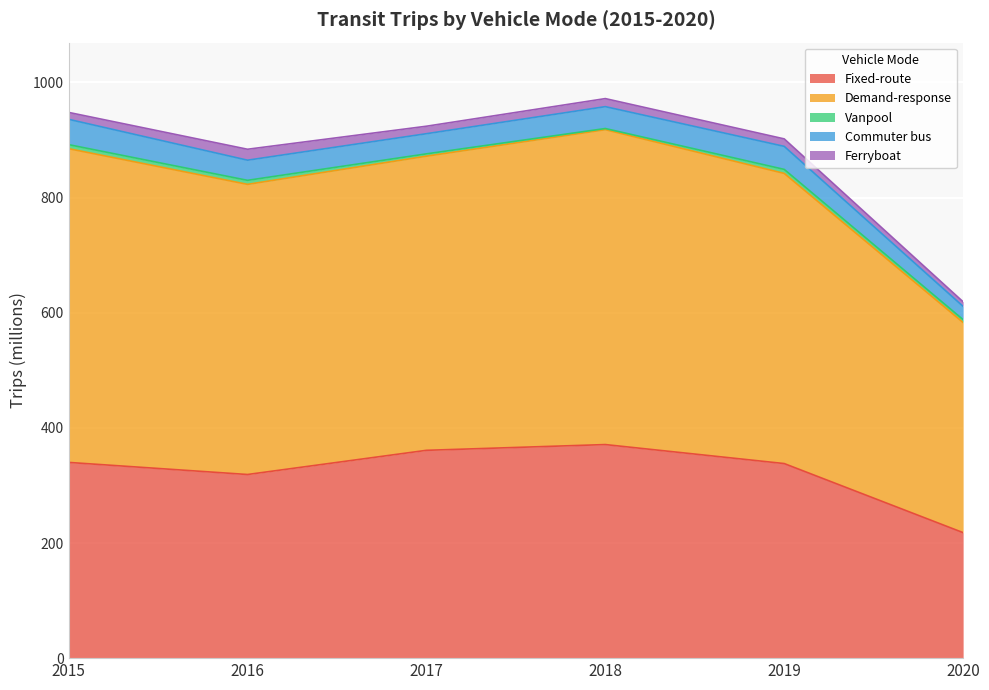

Does the chart display data point markers on the line(s)?

No